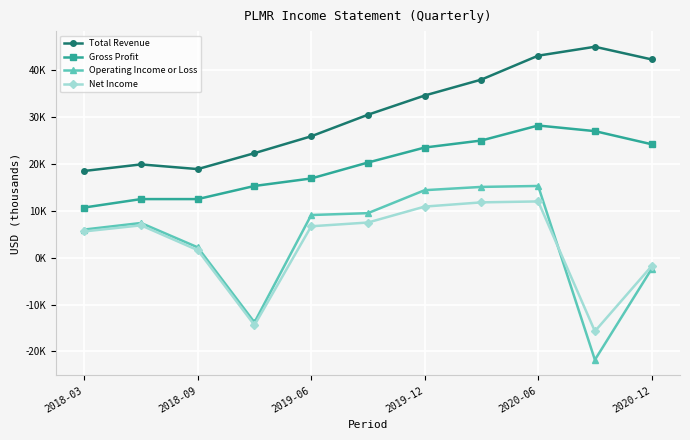

True or false: Gross Profit has more than 0 interior local peaks.

True